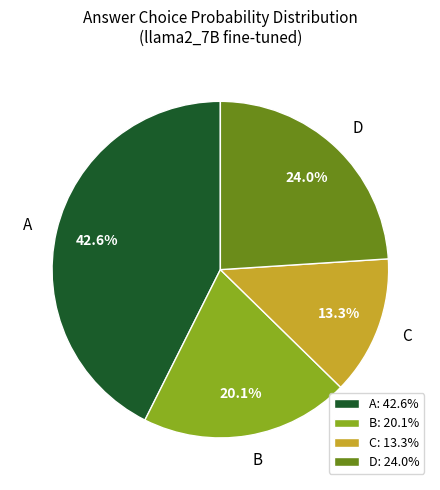

To the nearest percent, what portion does C represent?

13%